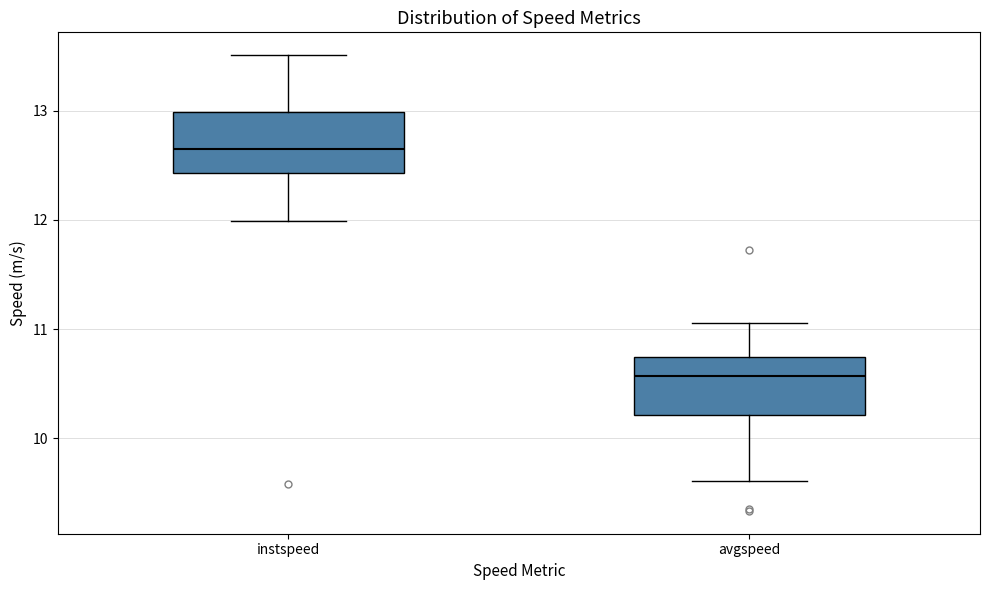

Where does the lower whisker of the box for instspeed end on the y-axis? The values are not printed on the chart, so give them approximately, as read against the axis.

12.0